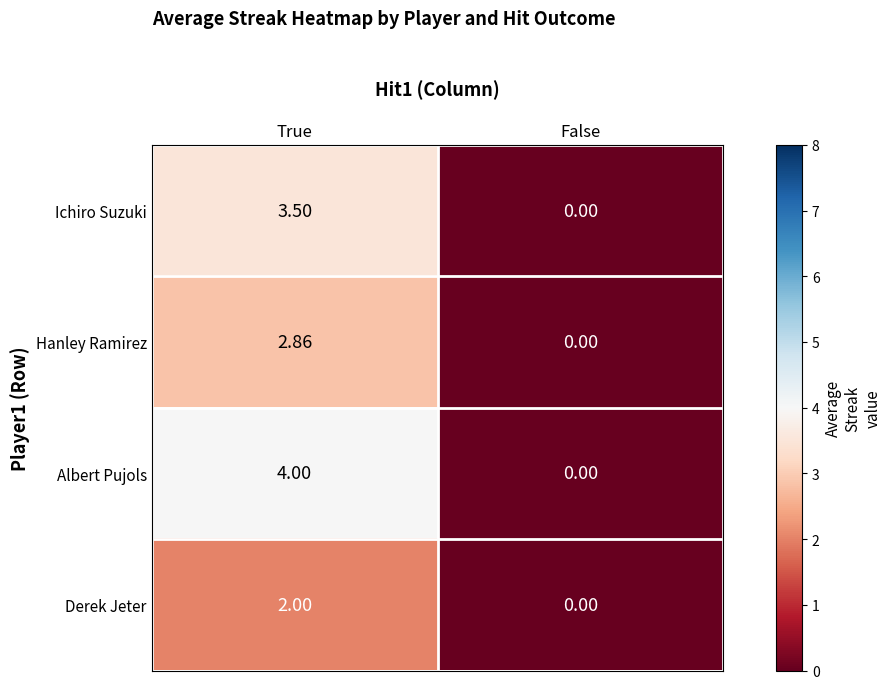

List the labels in order of Derek Jeter value, largest first.

True, False